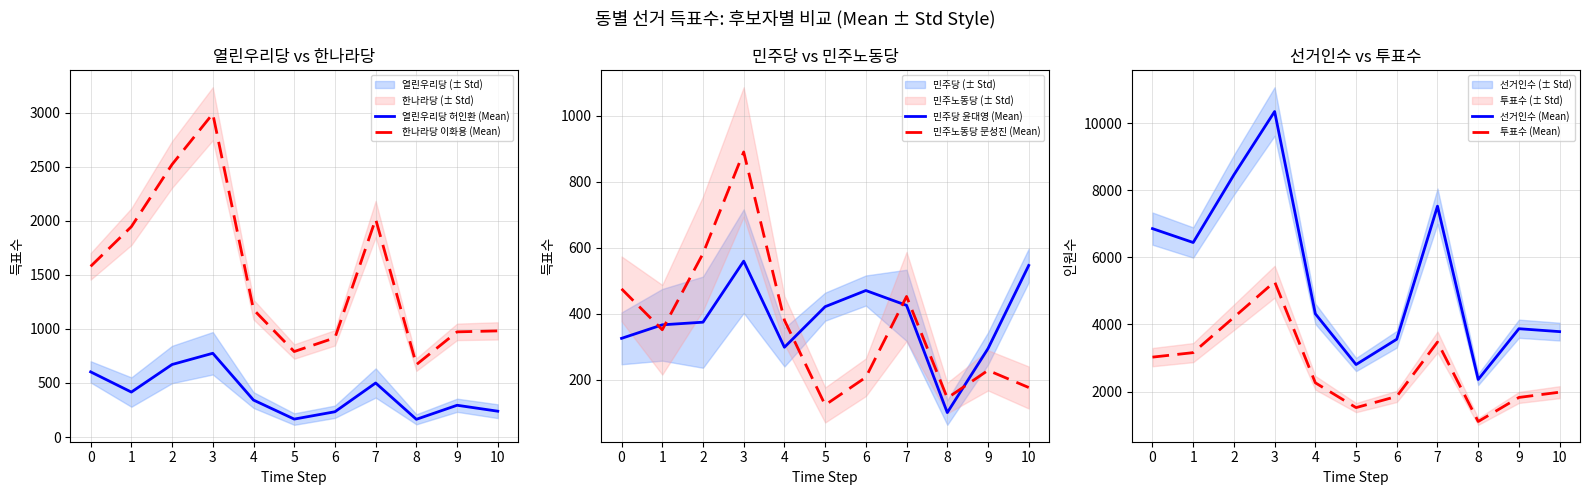

What is the sum of the 열린우리당 허인환 (Mean) values at 8 and 9?

458